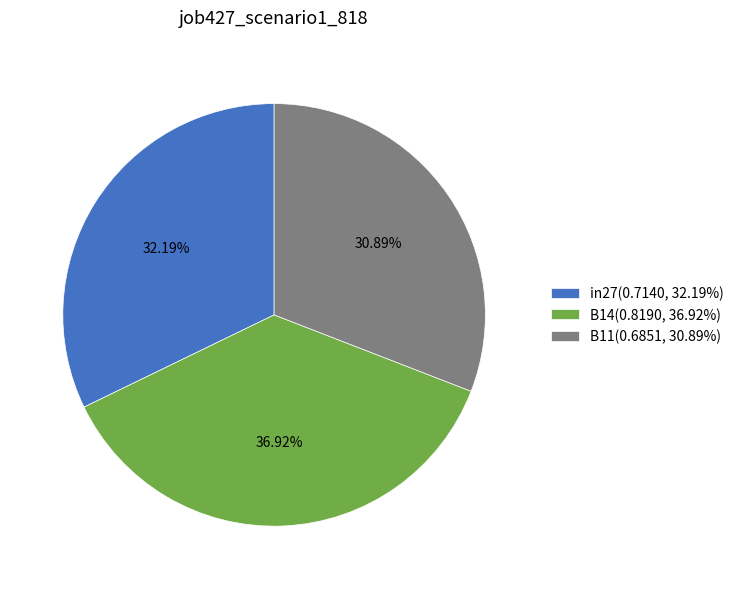

Do B14 and in27 together represent more than half of the pie?

Yes